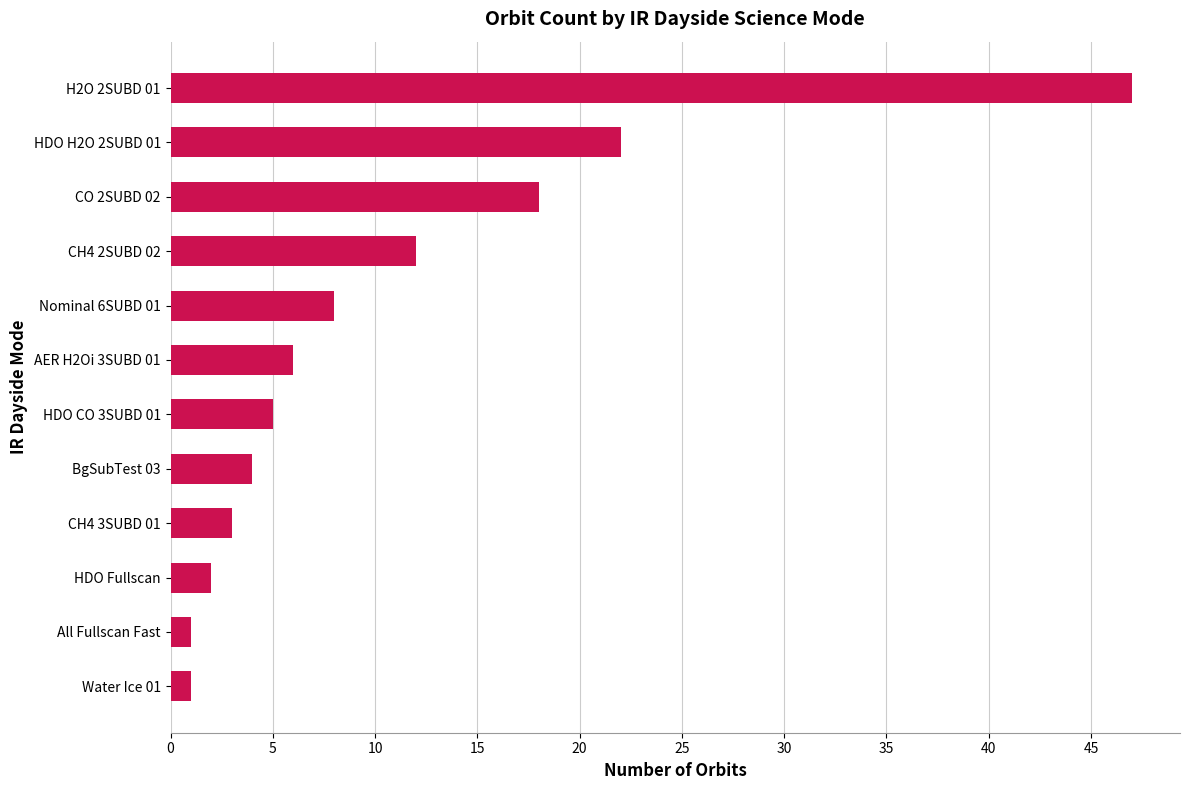

What is the average value?

11